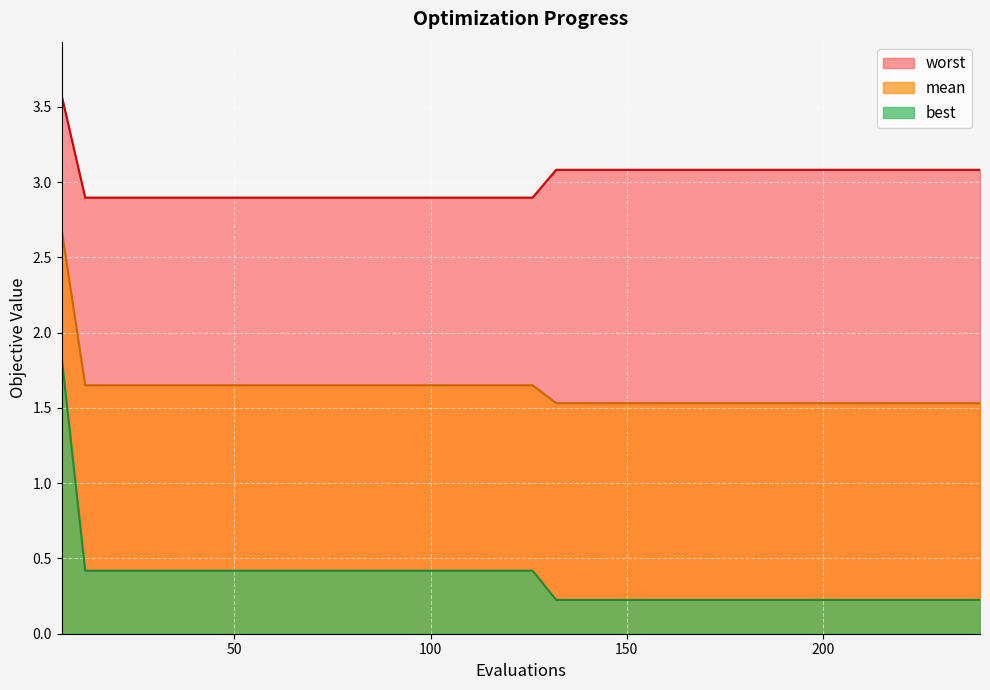

How many mean values are between 1 and 2?

39